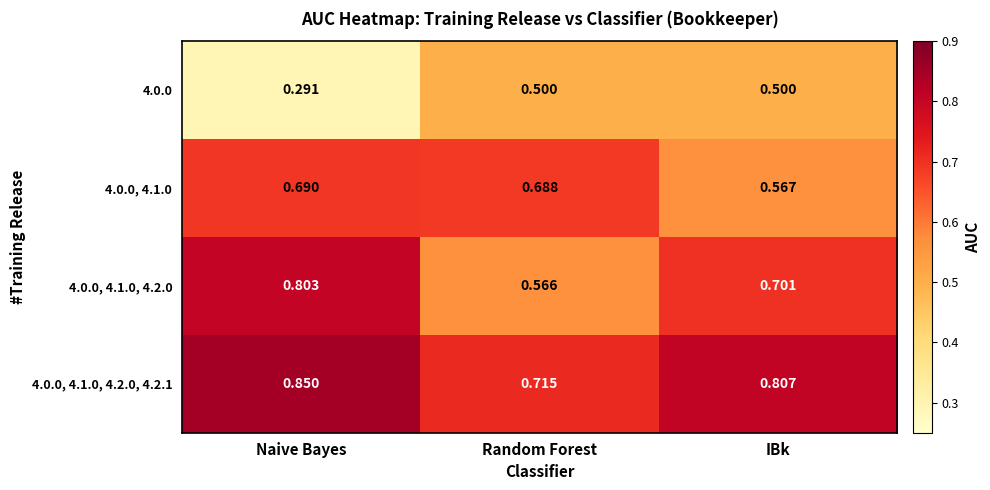

Is the value of 4.0.0, 4.1.0, 4.2.0 at Random Forest greater than the value of 4.0.0, 4.1.0, 4.2.0, 4.2.1 at Random Forest?

No